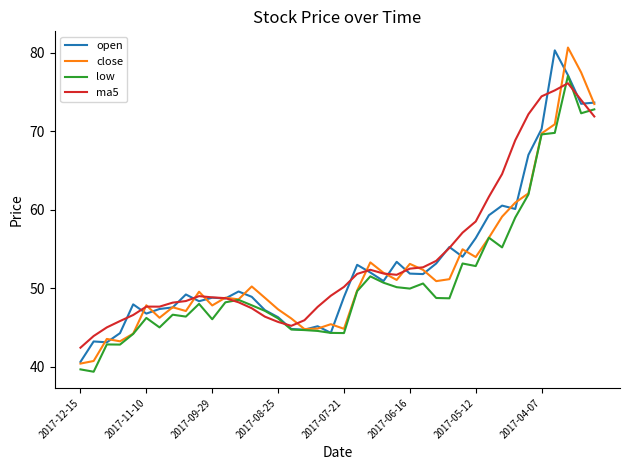

What is the lowest value of the open series?

40.6